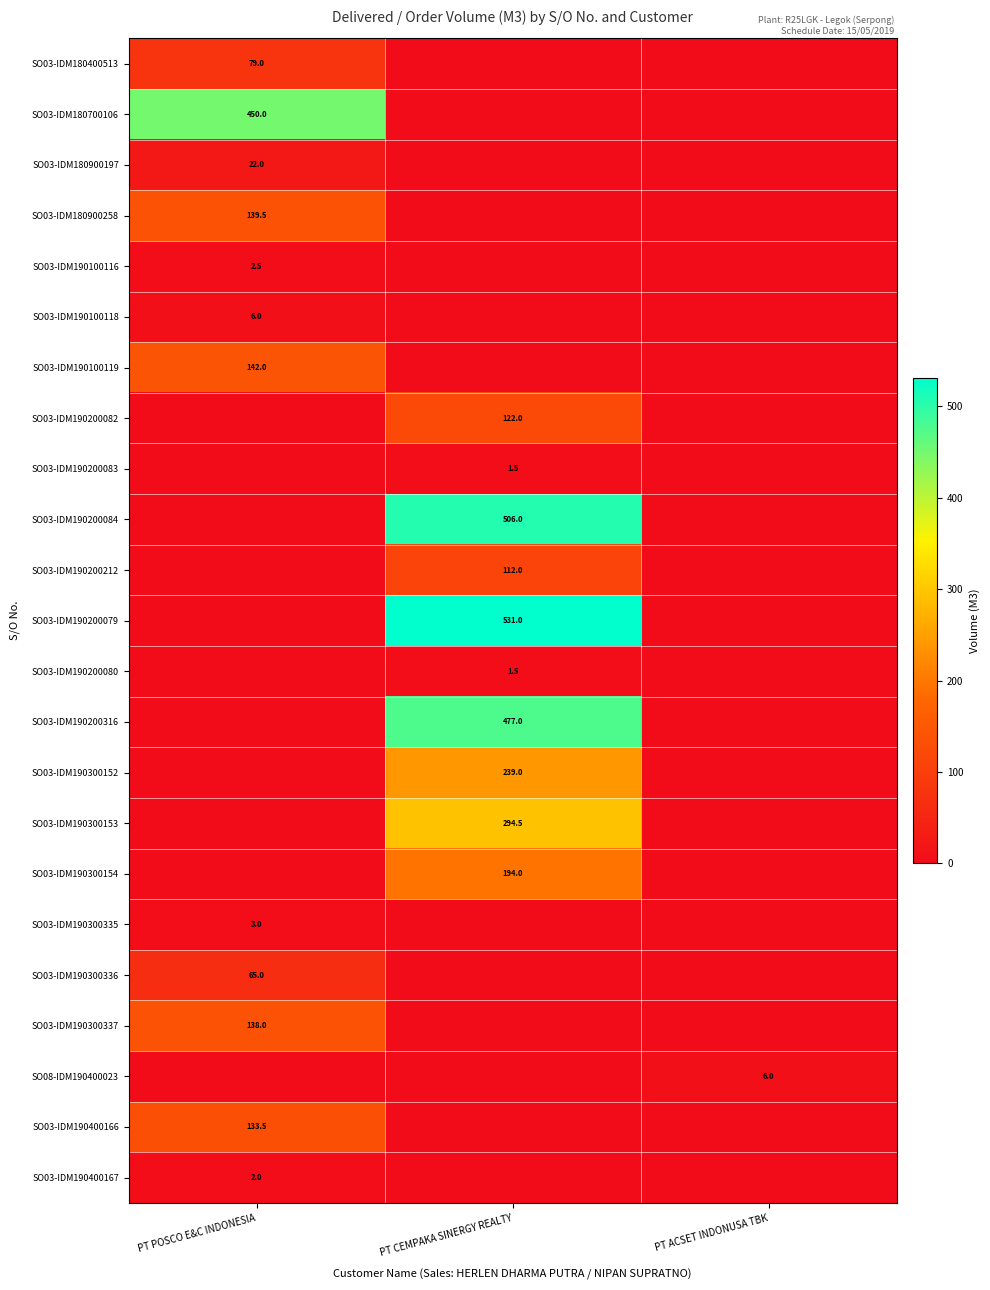

What is the maximum value shown in the chart?

531.0